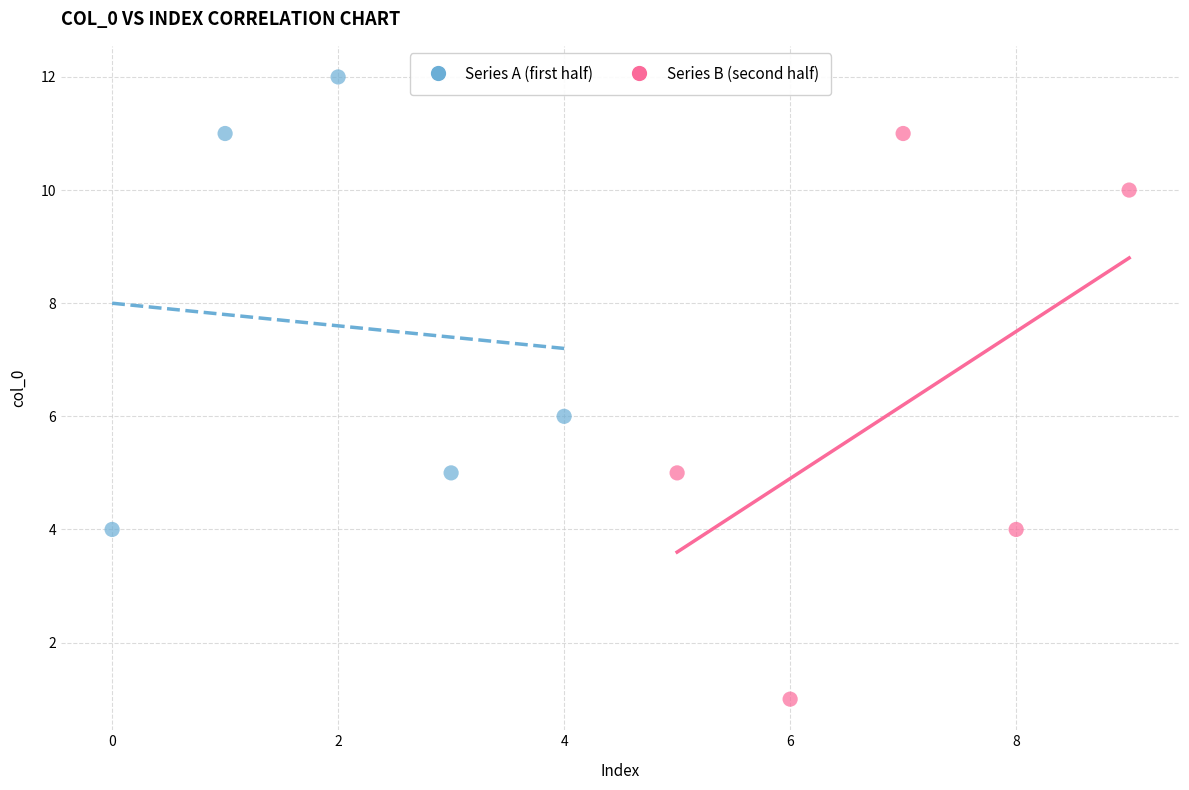

What are all the series names shown in the legend?

Series A (first half), Series B (second half)